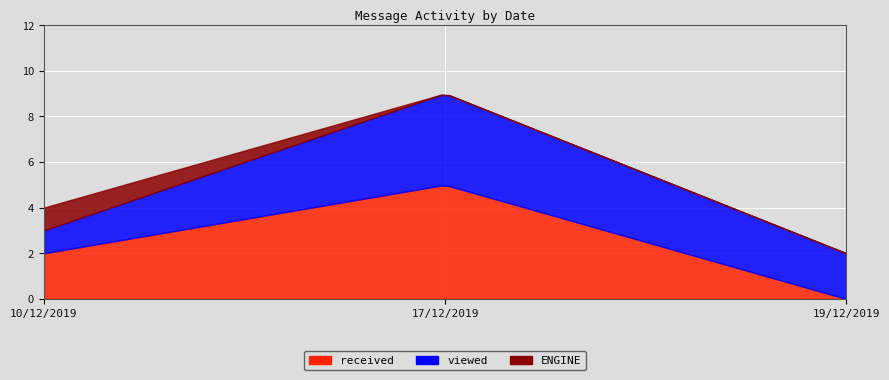

Count the number of categories in the chart.

3